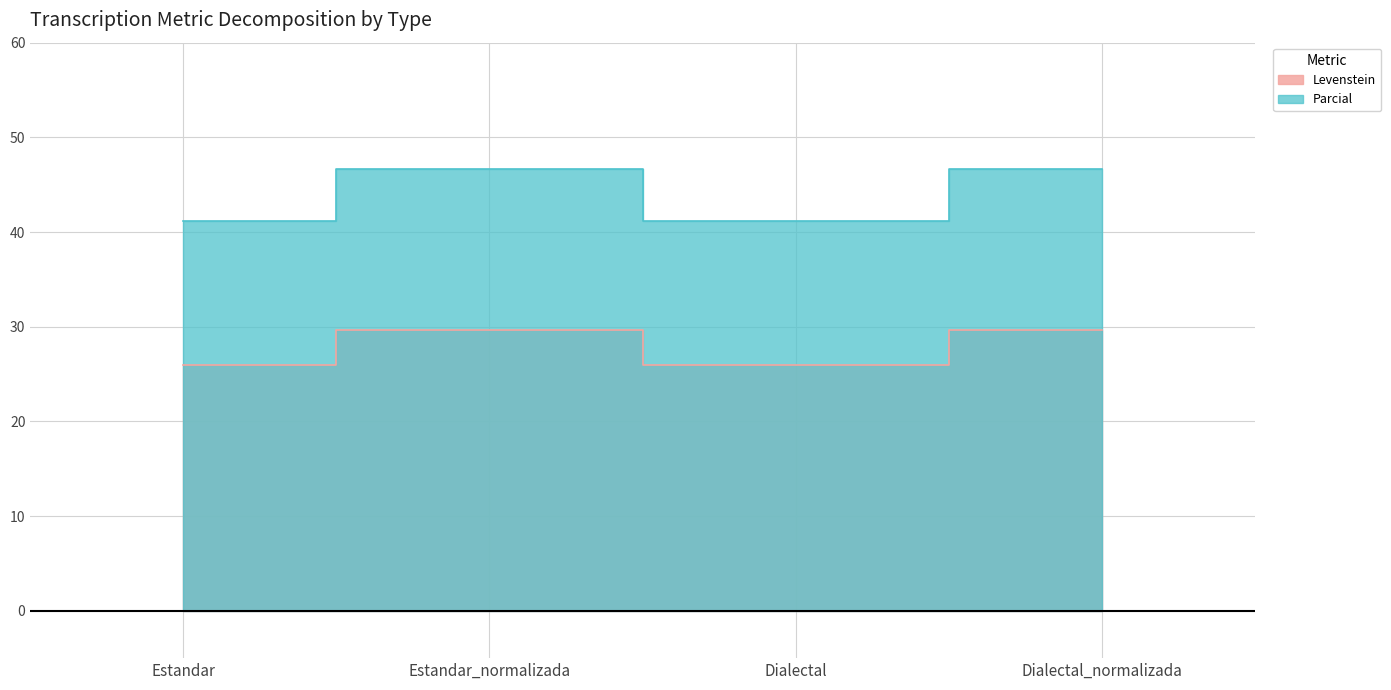

Does the chart have visible grid lines?

Yes